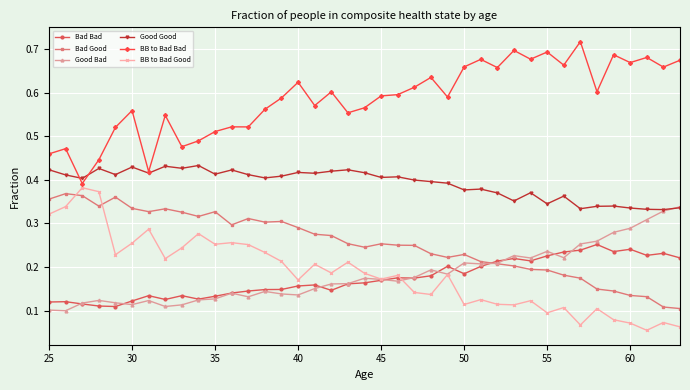

Count the Bad Bad values in the range 0 to 1.

39